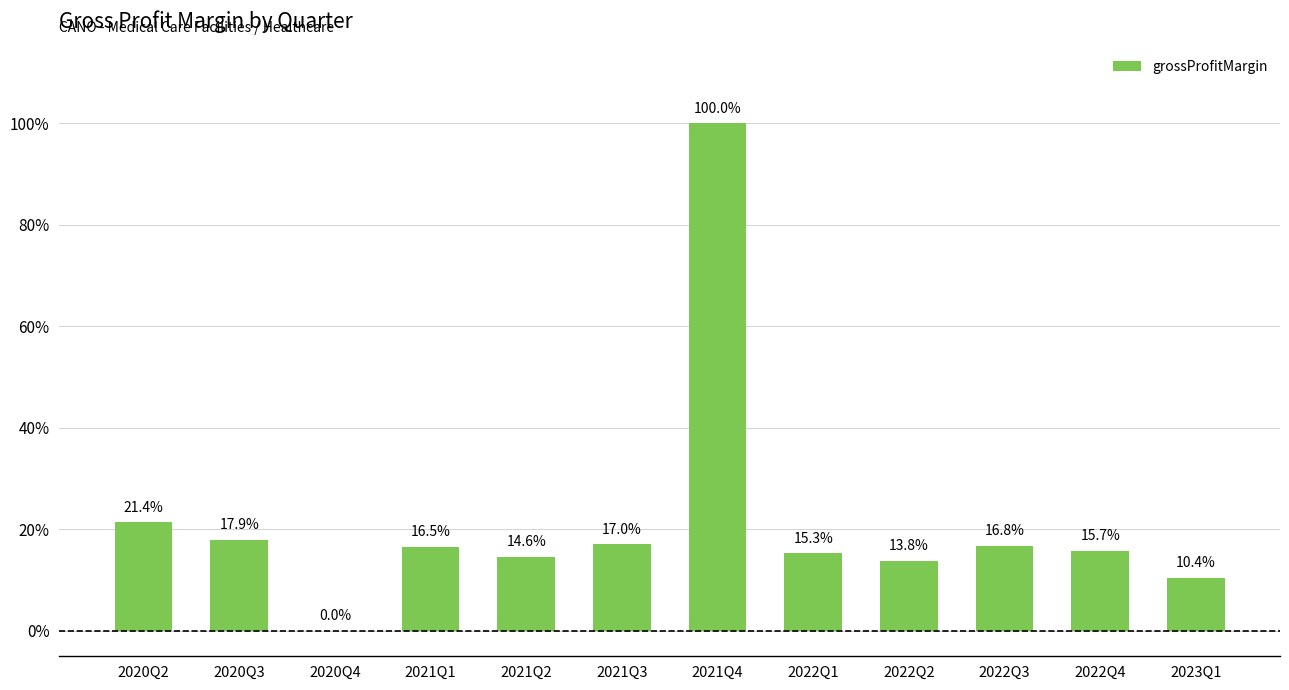

Are the bars horizontal?

No